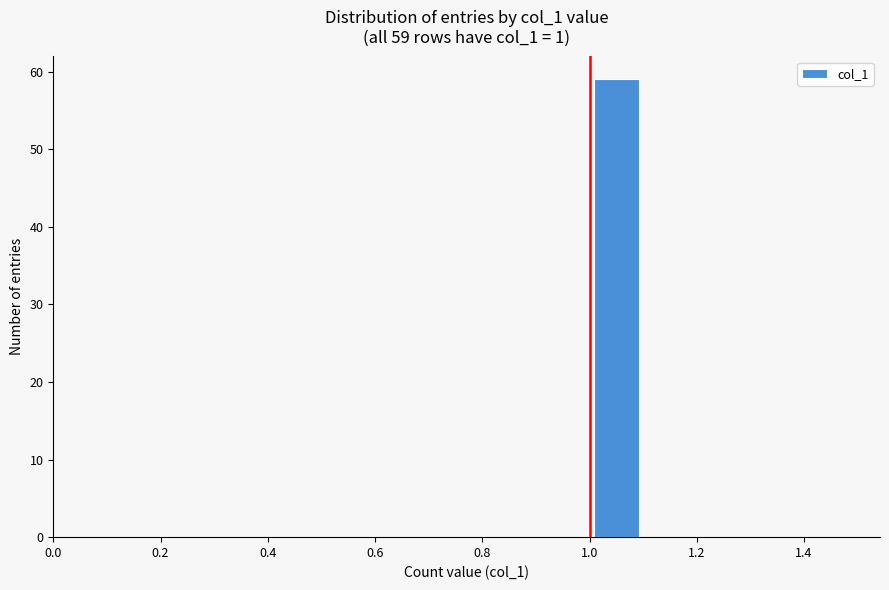

Over which range of the x-axis is the bar tallest?

1.0 to 1.1